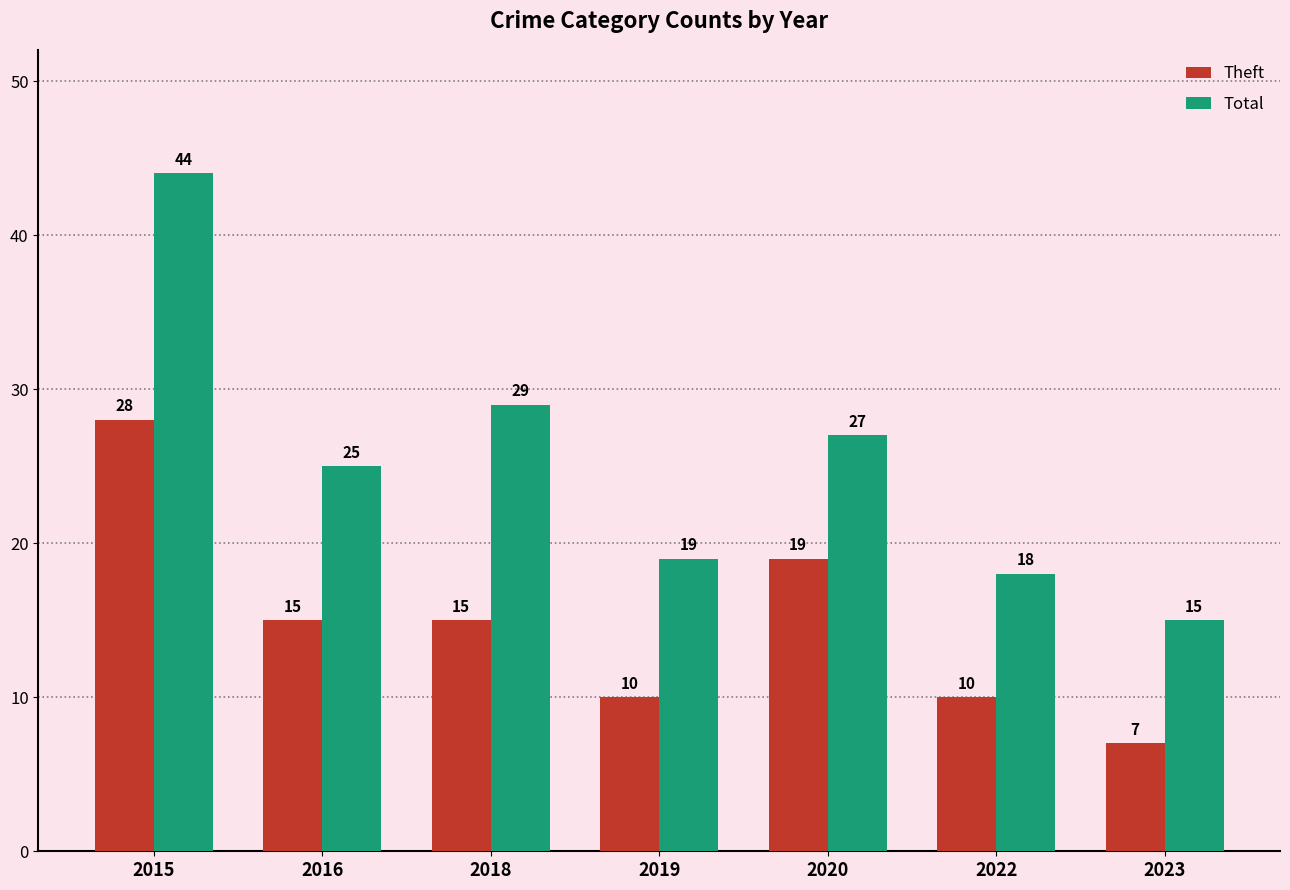

What is the value of the Total bar at the 3rd from the left?

29